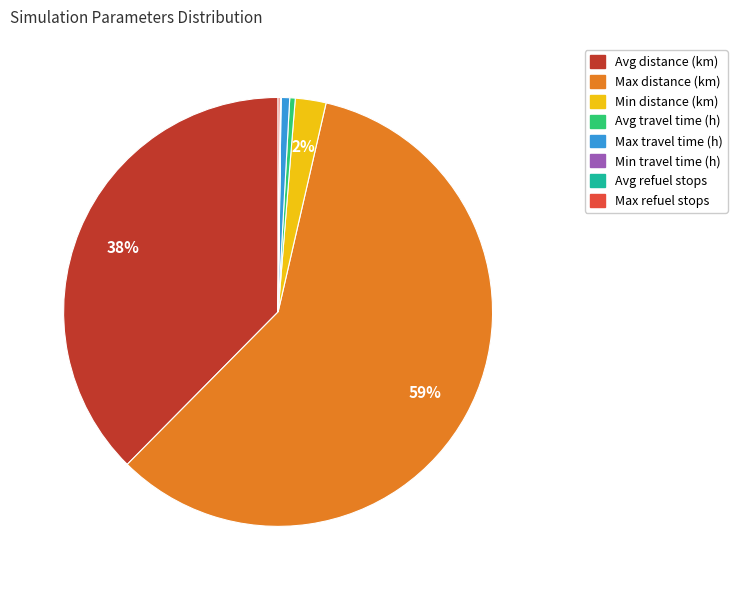

Does any single category account for the majority?

Yes